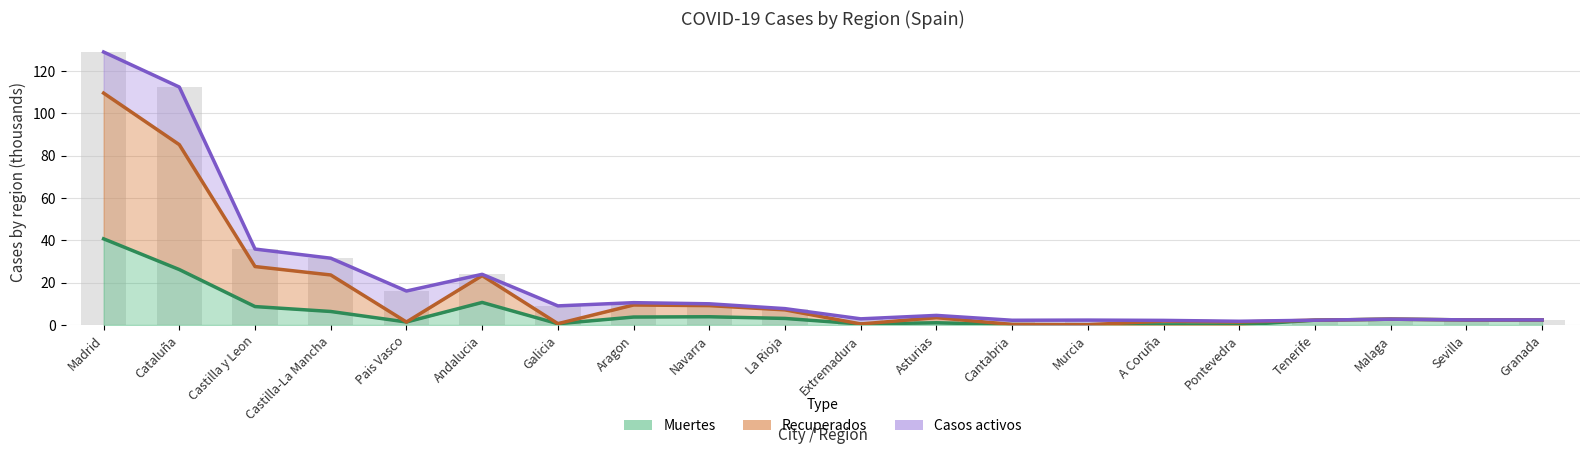

Does the chart contain stacked bars?

No